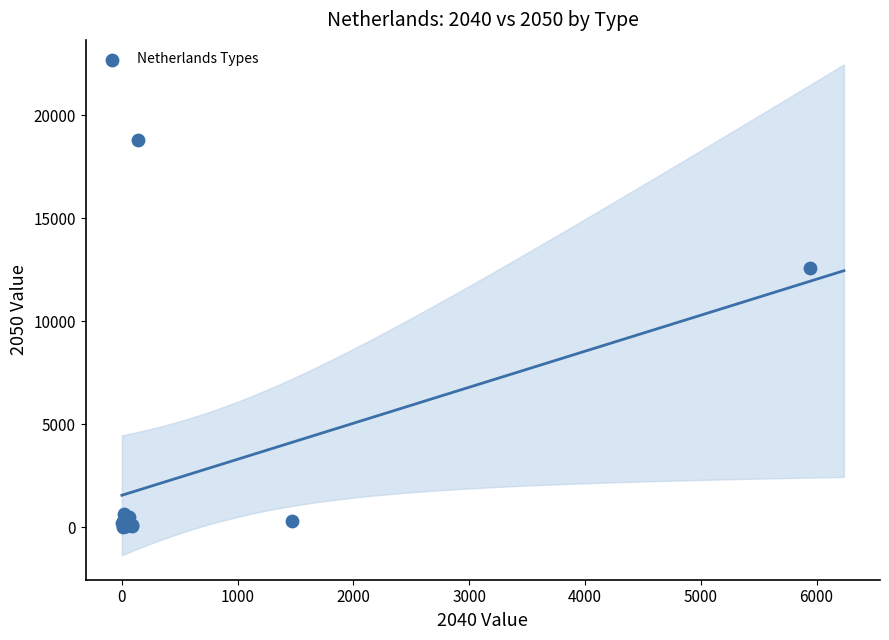

What Y value in the scatter plot is closest to 9407?

12573.4